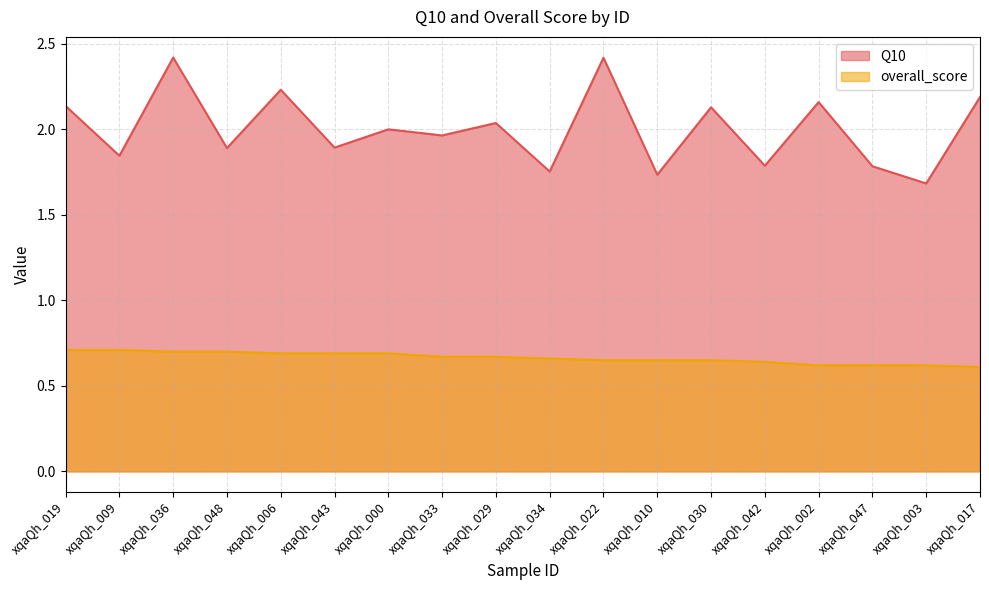

Reading left to right, list all the values displayed in this chart.

Q10: xqaQh_019=2.1	xqaQh_009=1.8	xqaQh_036=2.4	xqaQh_048=1.9	xqaQh_006=2.2	xqaQh_043=1.9	xqaQh_000=2.0	xqaQh_033=2.0	xqaQh_029=2.0	xqaQh_034=1.8	xqaQh_022=2.4	xqaQh_010=1.7	xqaQh_030=2.1	xqaQh_042=1.8	xqaQh_002=2.2	xqaQh_047=1.8	xqaQh_003=1.7	xqaQh_017=2.2
overall_score: xqaQh_019=0.7	xqaQh_009=0.7	xqaQh_036=0.7	xqaQh_048=0.7	xqaQh_006=0.7	xqaQh_043=0.7	xqaQh_000=0.7	xqaQh_033=0.7	xqaQh_029=0.7	xqaQh_034=0.7	xqaQh_022=0.7	xqaQh_010=0.7	xqaQh_030=0.7	xqaQh_042=0.6	xqaQh_002=0.6	xqaQh_047=0.6	xqaQh_003=0.6	xqaQh_017=0.6